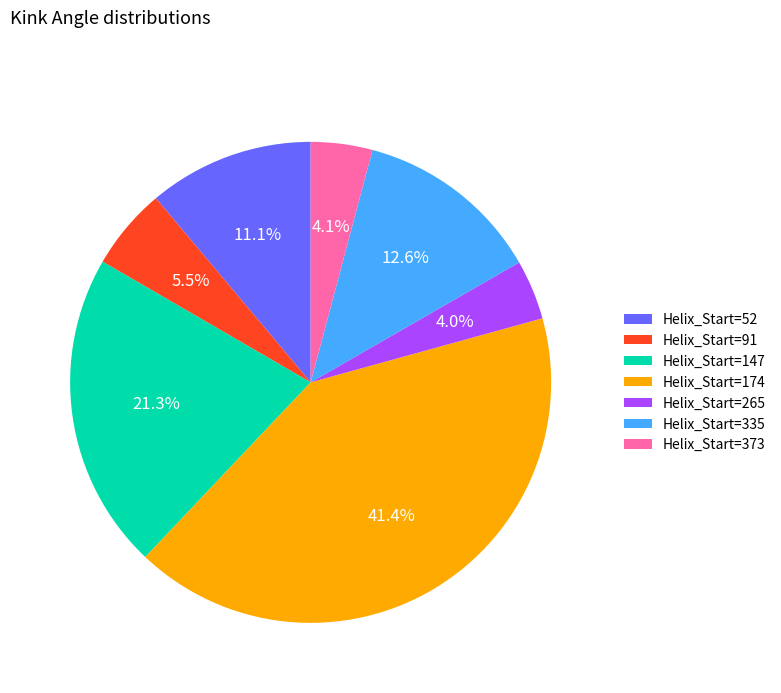

Which slice is the largest?

Helix_Start=174